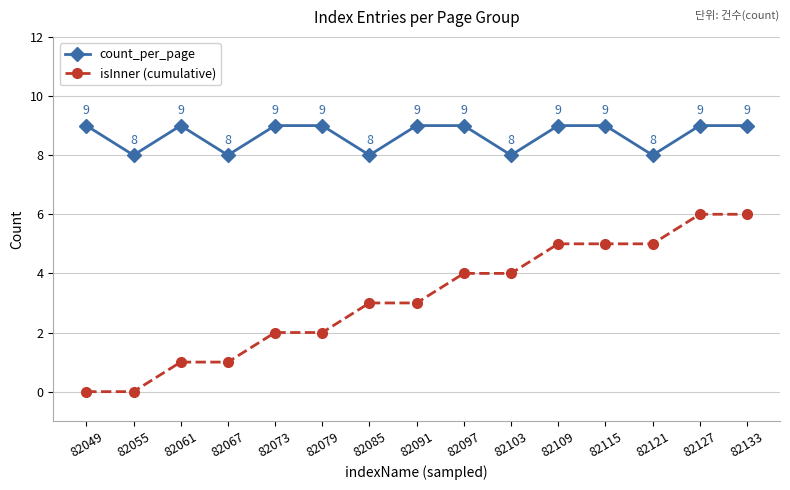

Does the chart have visible grid lines?

Yes